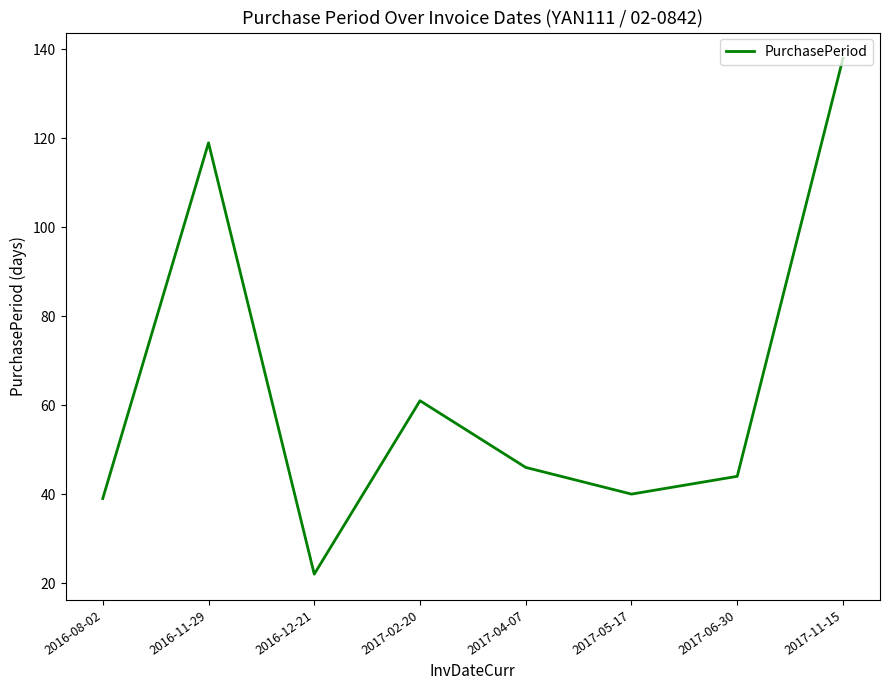

Between 2017-06-30 and 2017-11-15, which is larger?

2017-11-15